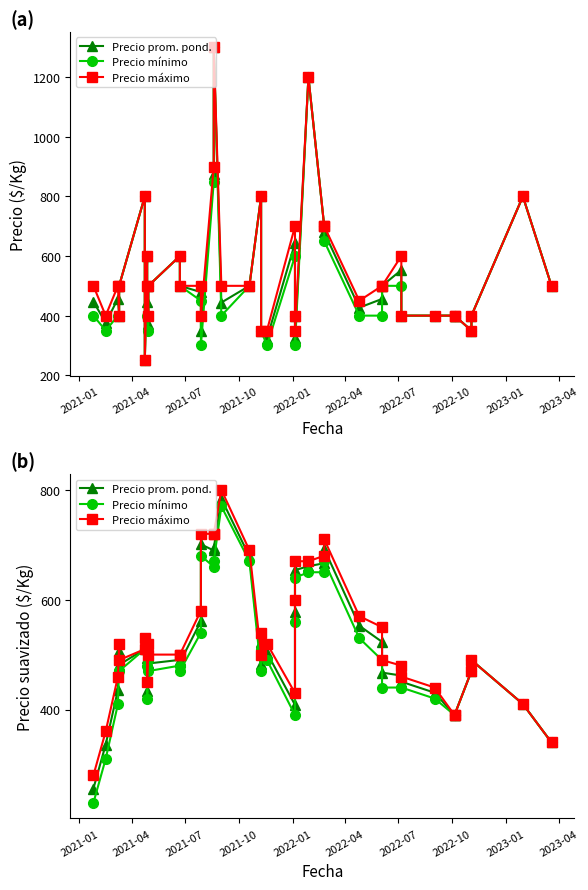

Rank the series by their maximum value, from lowest to highest.

Precio mínimo, Precio prom. pond., Precio máximo